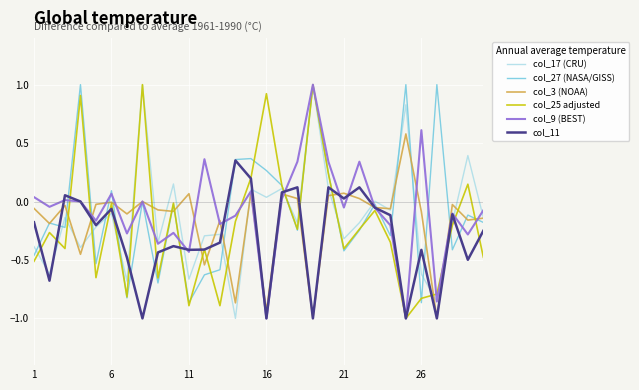

What is the minimum value shown in the chart?

-1.0